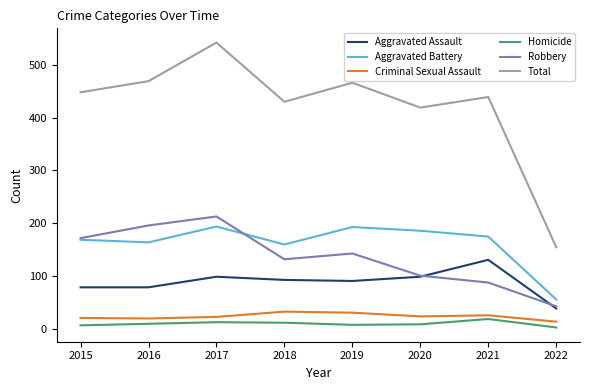

True or false: Aggravated Assault has a value of 79 at 2015.

True